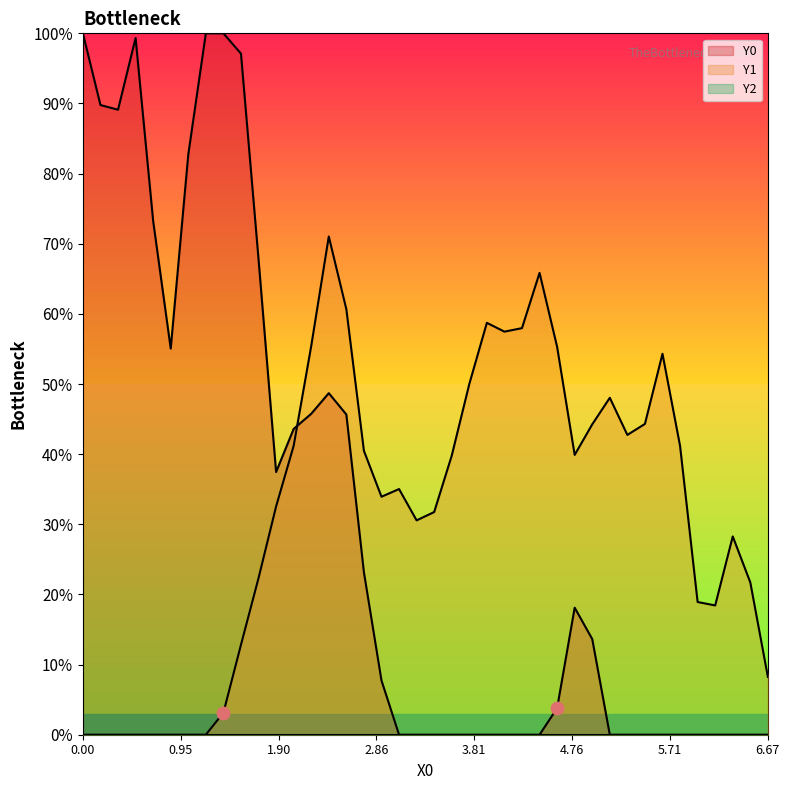

Which series contains the highest Y value?

Y0